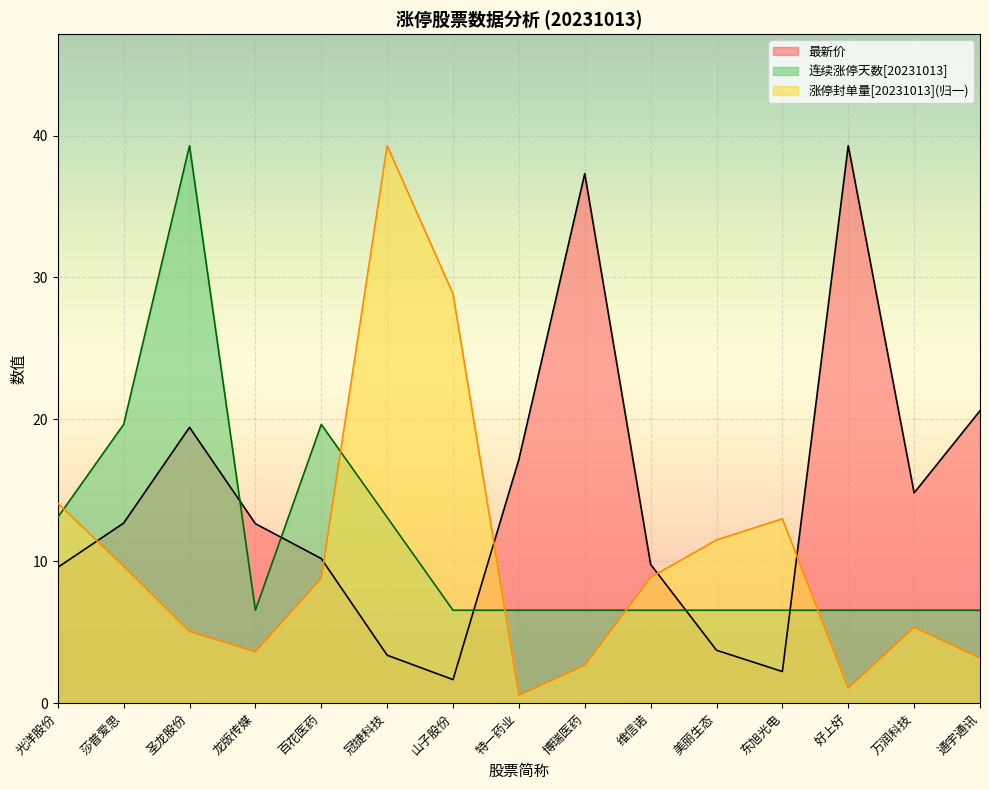

After their last crossing, which series has the higher values: 最新价 or 连续涨停天数[20231013]?

最新价